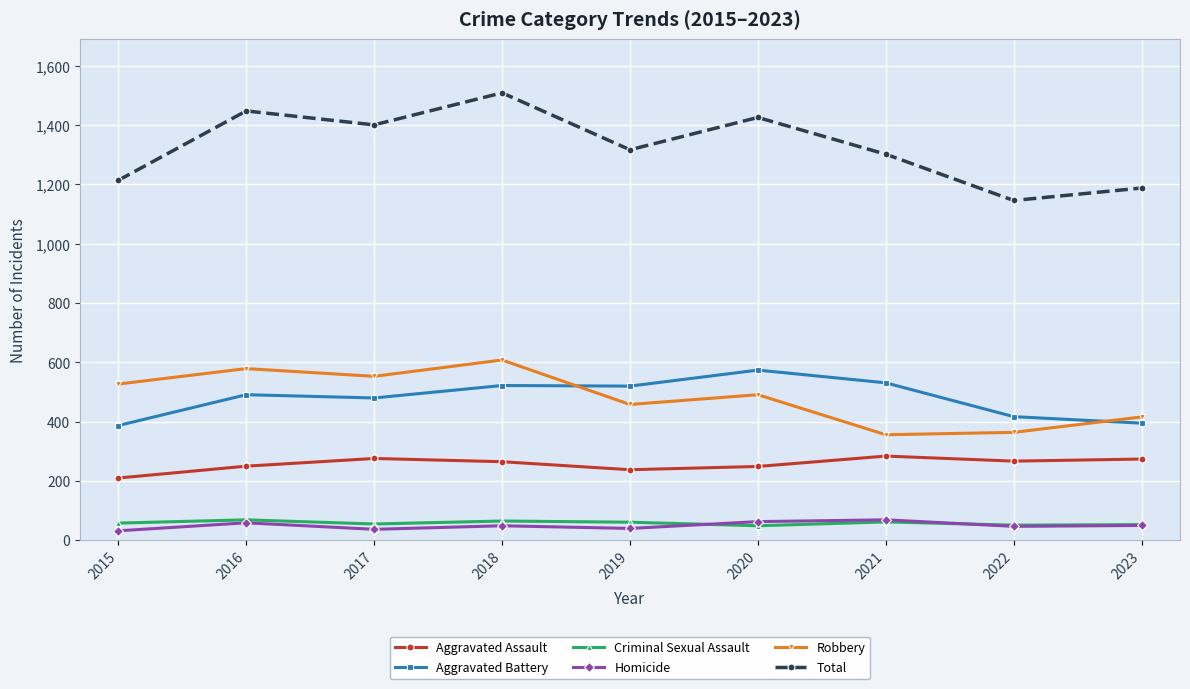

Which series has the largest range (max minus min)?

Total